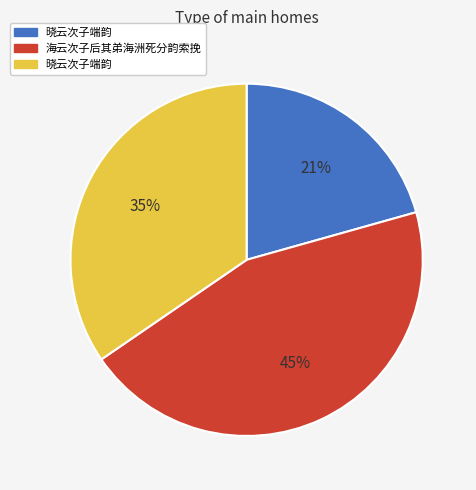

To the nearest percent, what is the difference between the largest and smallest slice percentages?

24%